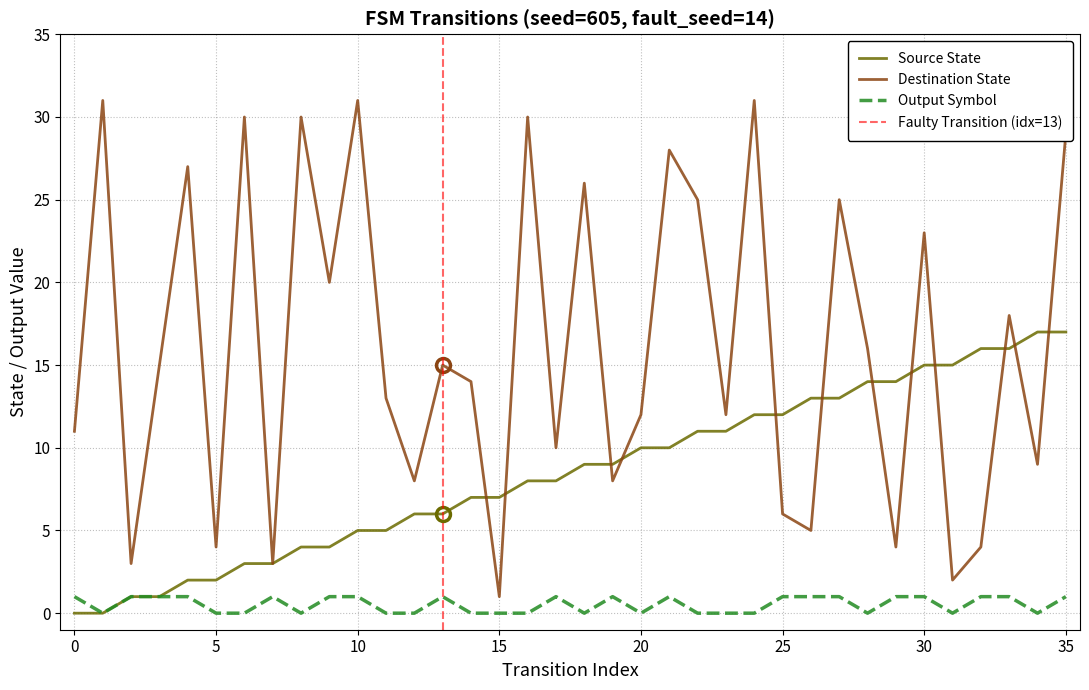

Is it true that Source State equals 6 at 0?

False